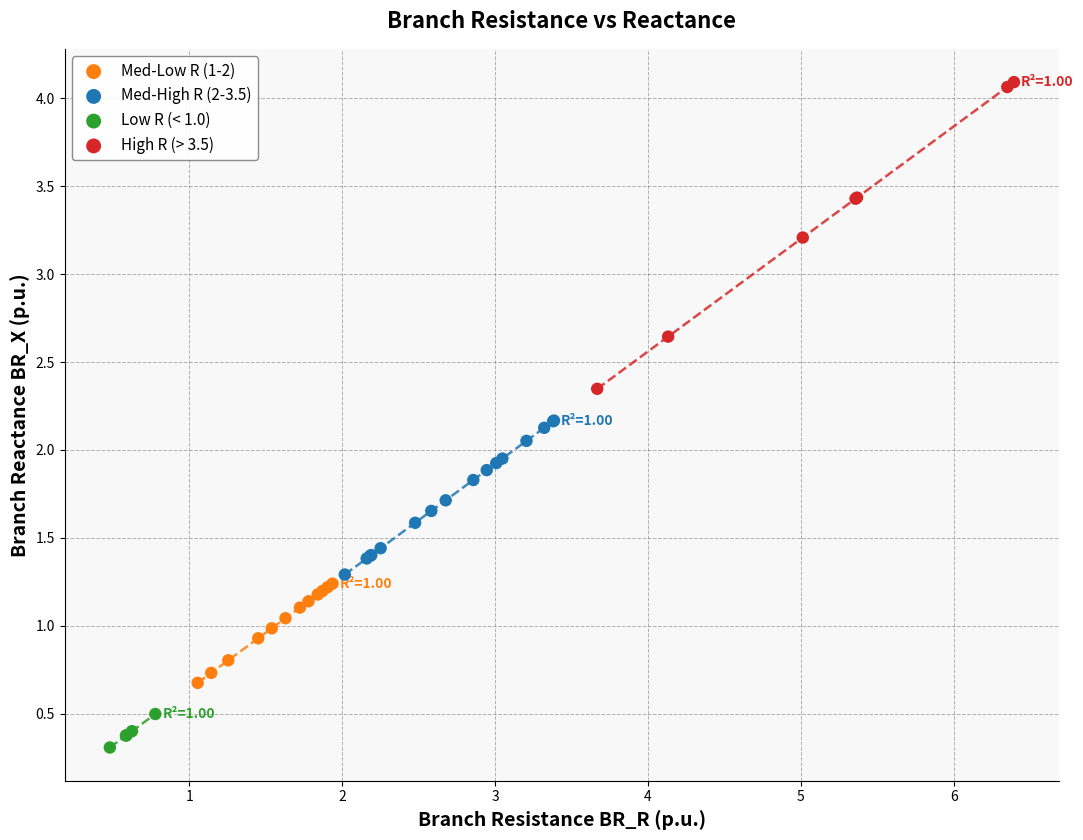

Which series reaches the minimum Y coordinate?

Low R (< 1.0)